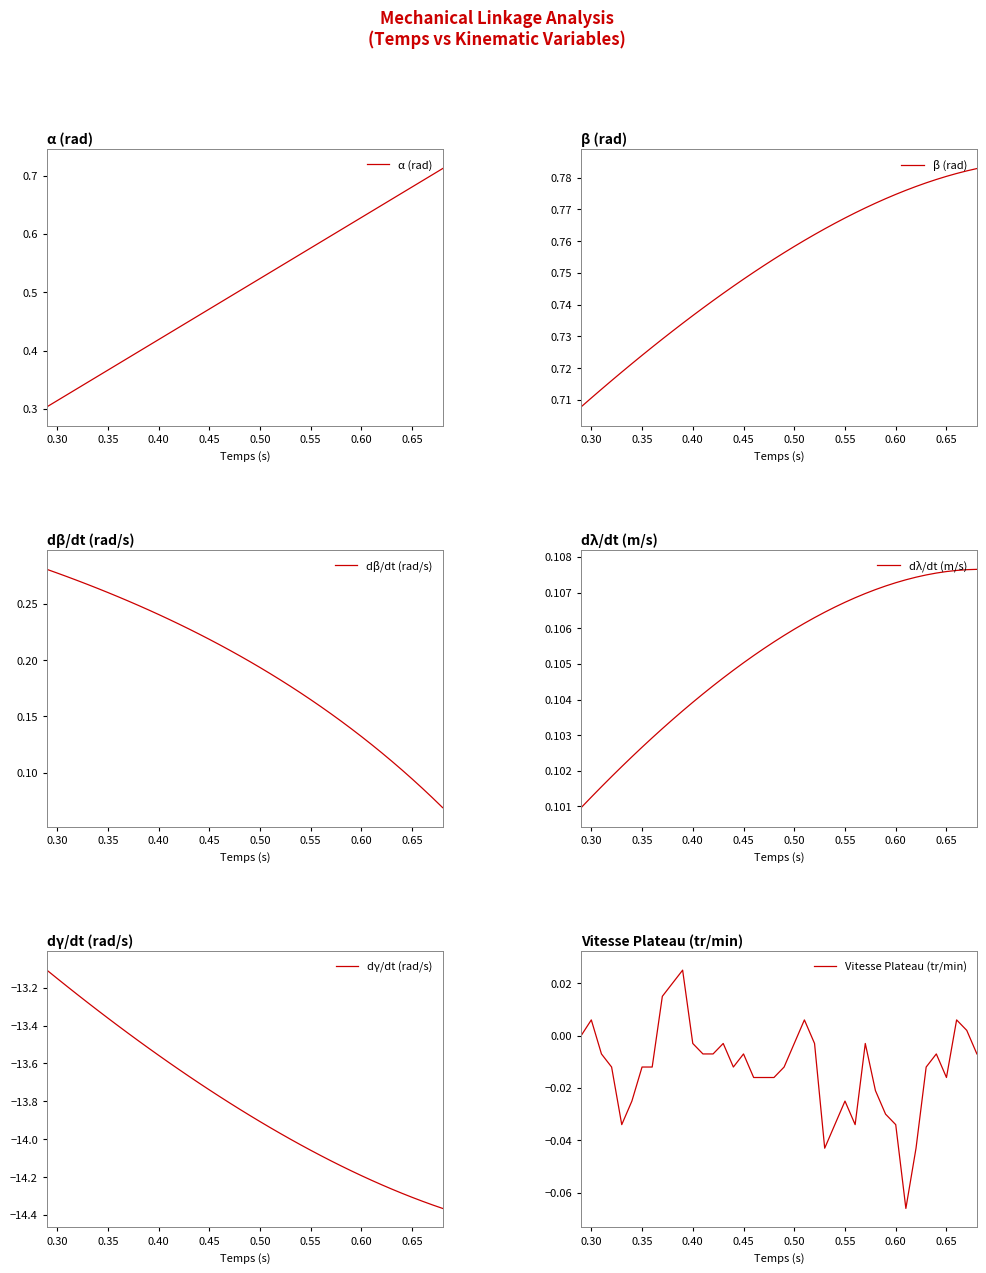

True or false: α (rad) has a value of 0.9 at 0.60.

False